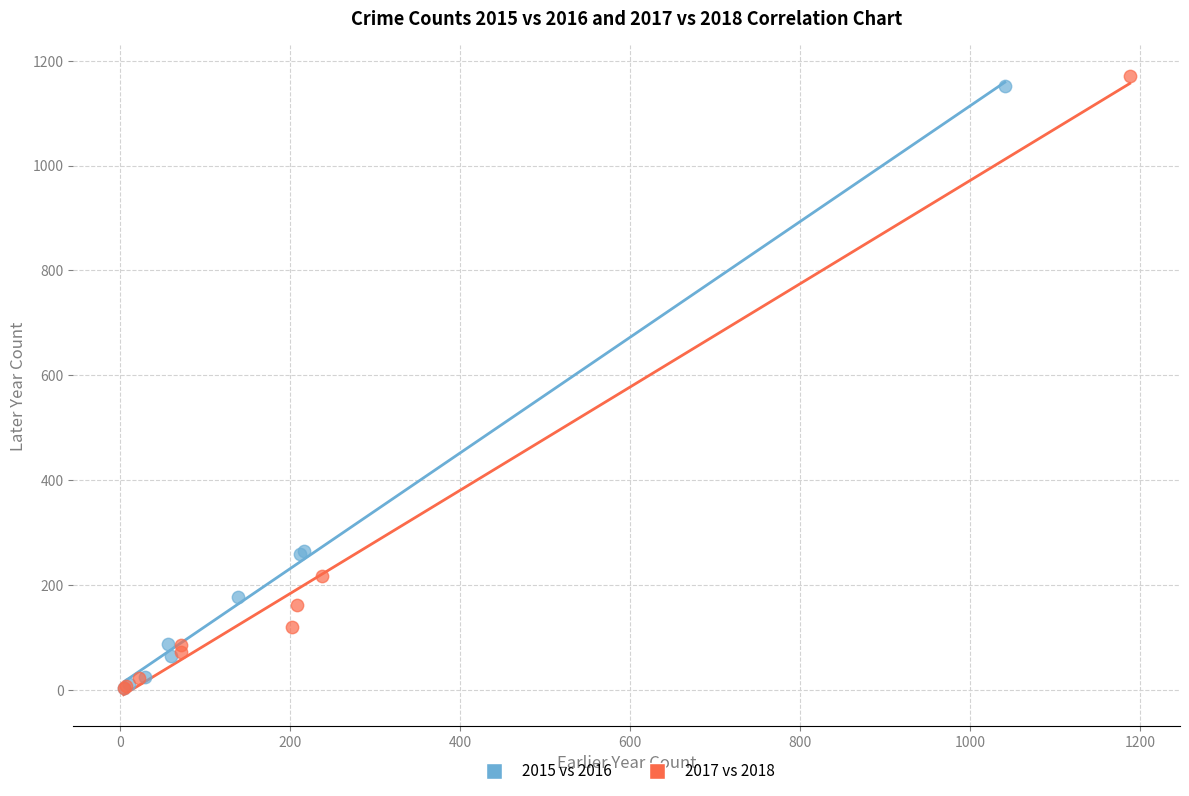

Which series has the largest Y range (max minus min)?

2017 vs 2018